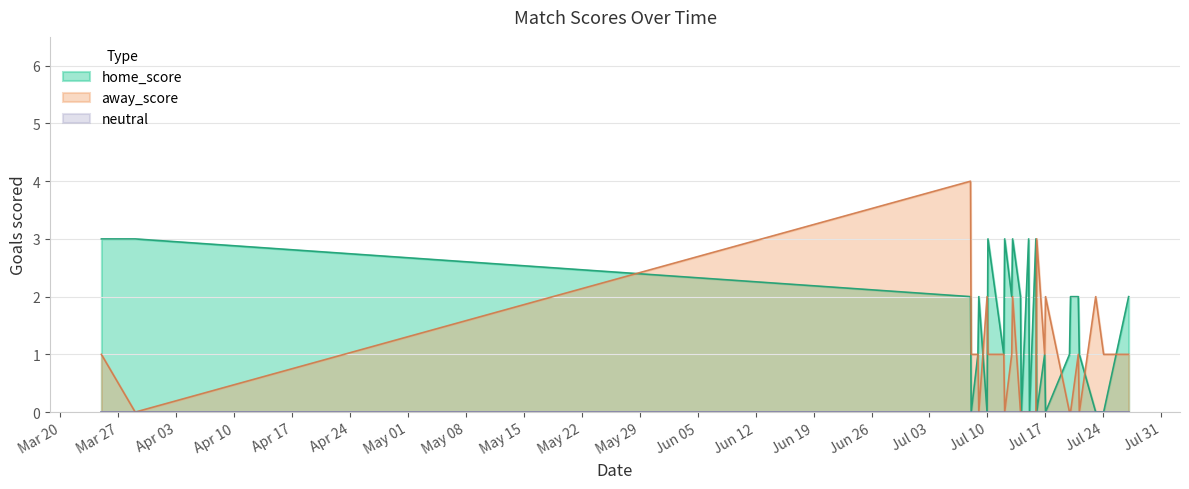

What is the highest value of the home_score series?

3